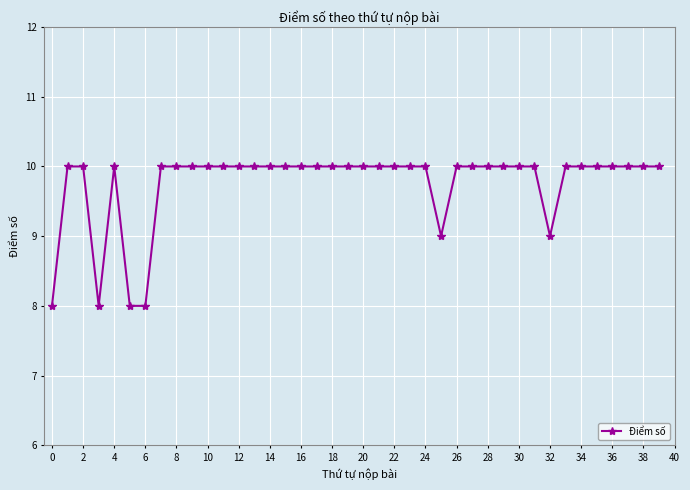

What is the greatest value displayed?

10